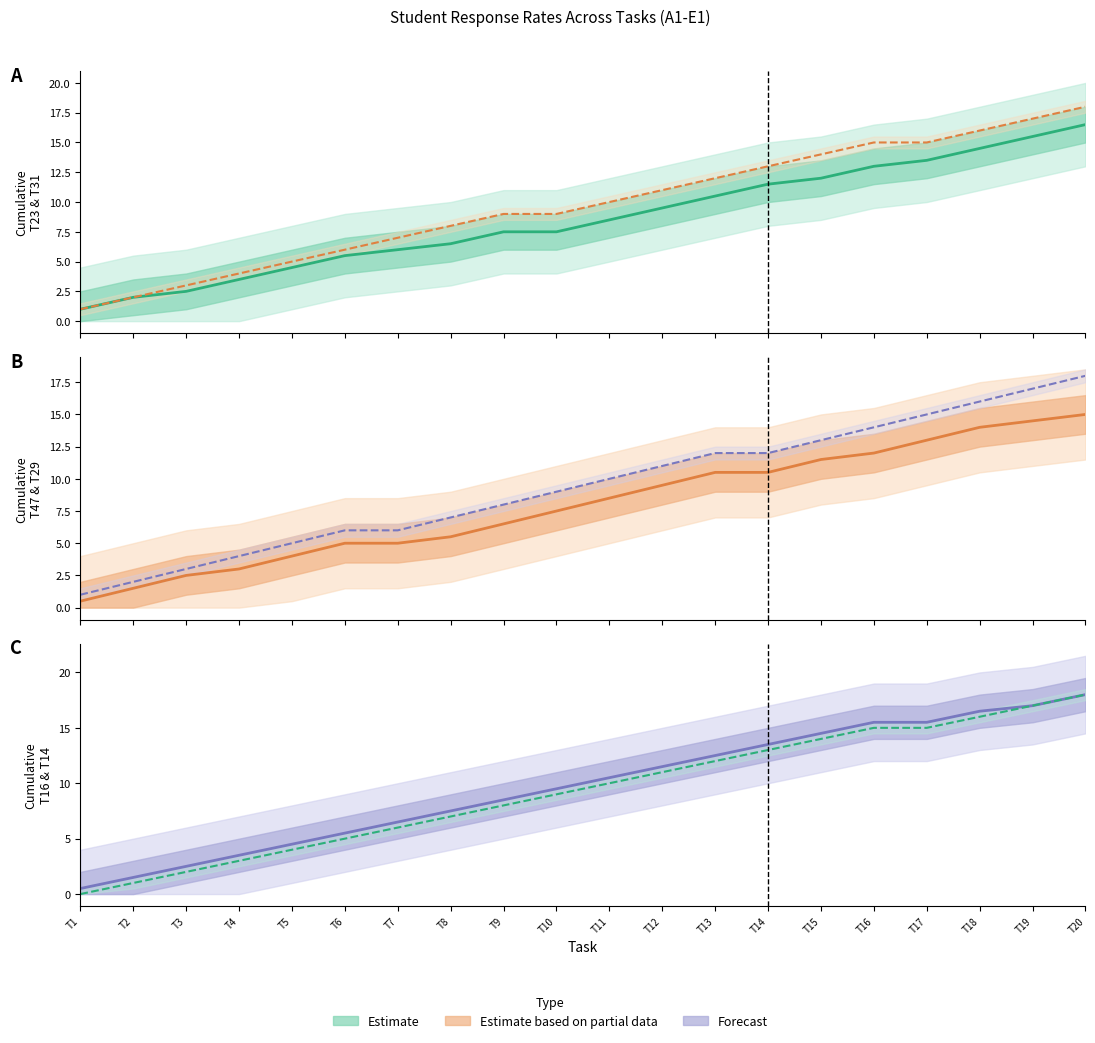

True or false: T29-A1-E1 line has a value of 27.7 at T18.

False